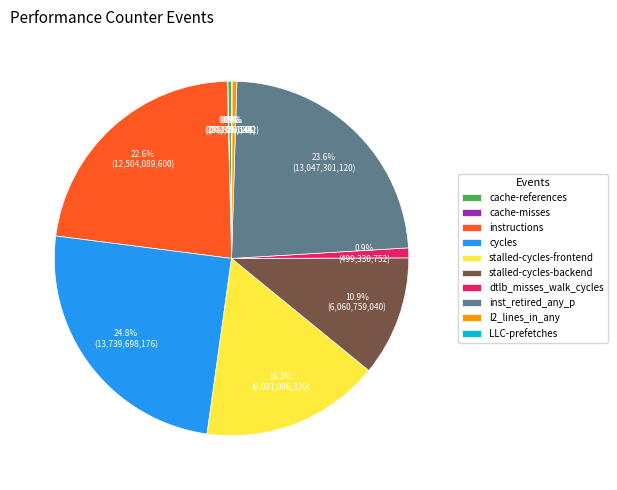

What percentage is the cycles slice, to the nearest percent?

25%